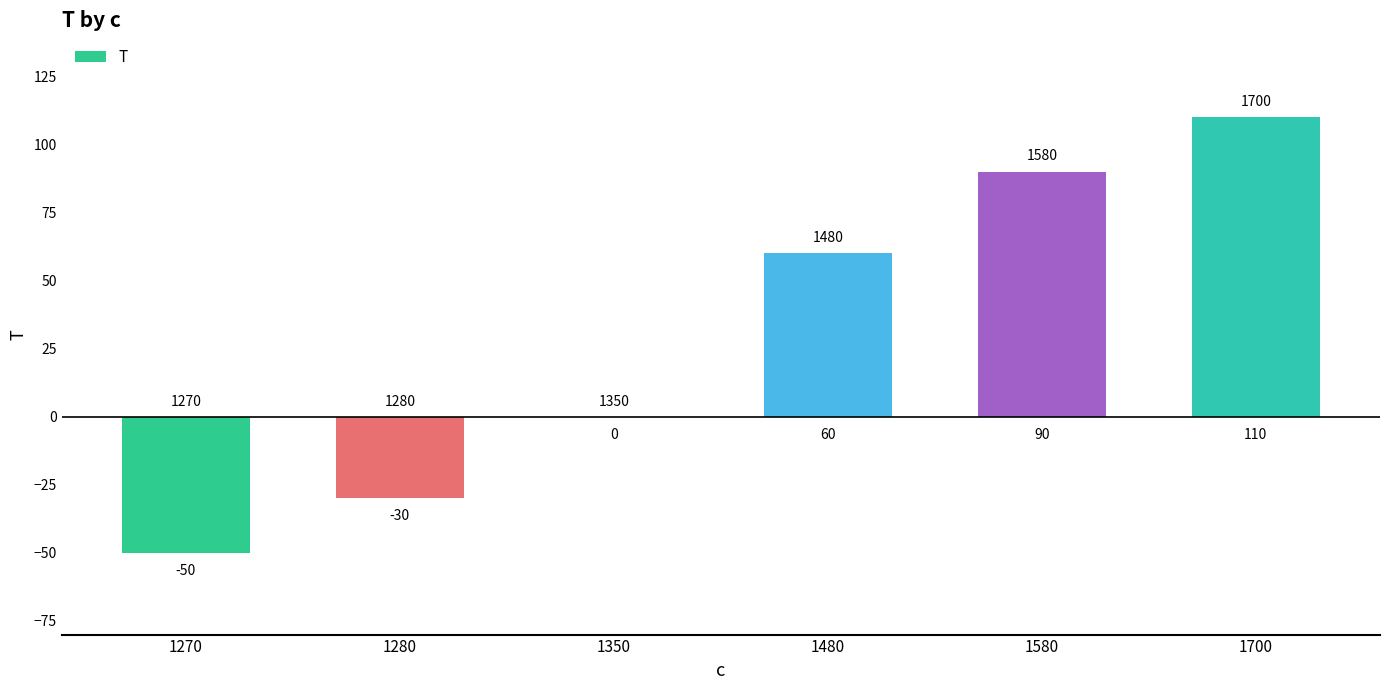

Reading left to right, what are all the values shown in this chart?

1270=-50	1280=-30	1350=0	1480=60	1580=90	1700=110